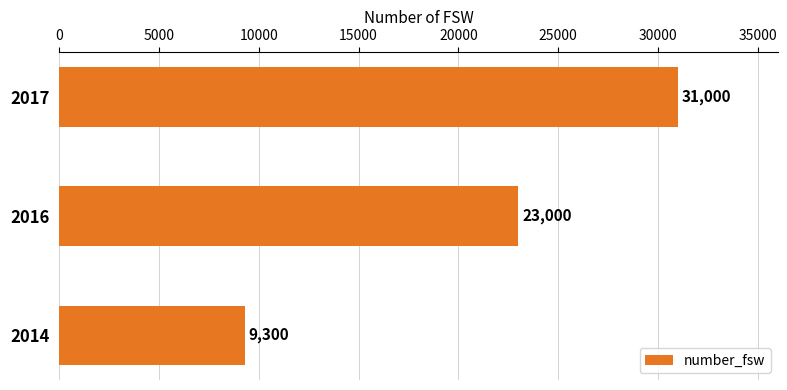

Reading bottom to top, transcribe all the data shown in this chart.

2014=9300	2016=23000	2017=31000